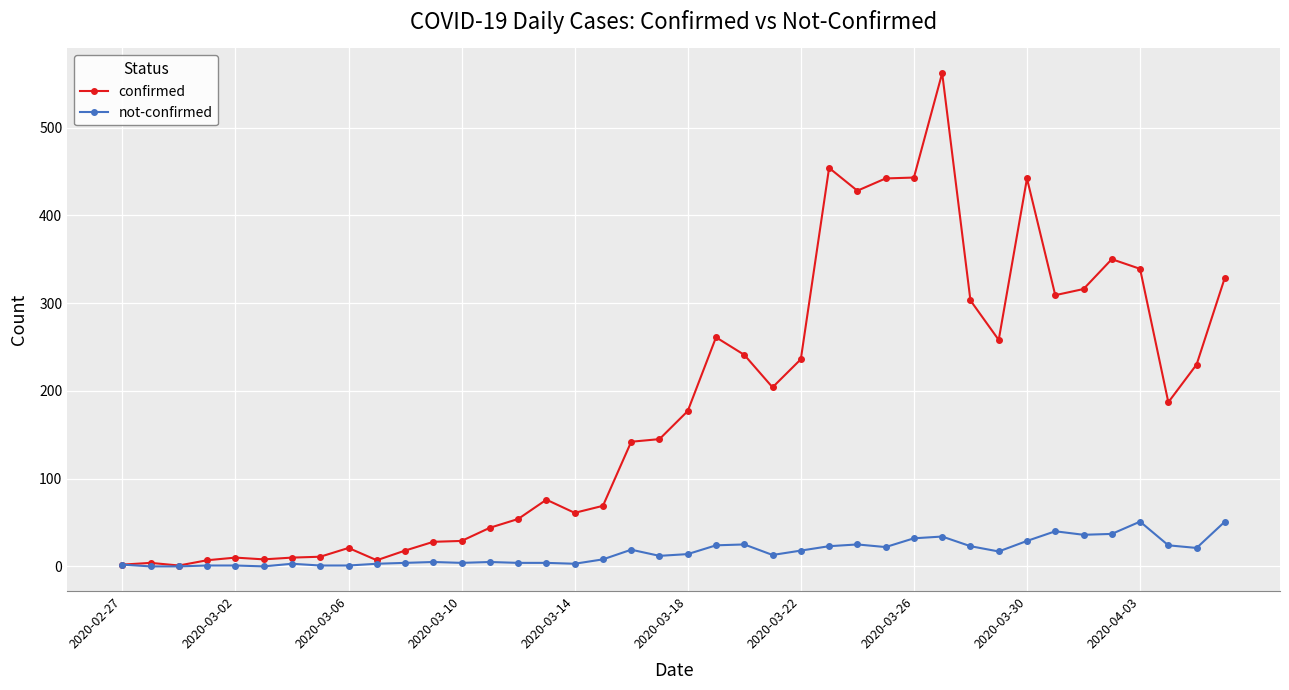

What is the highest value of the confirmed series?

562